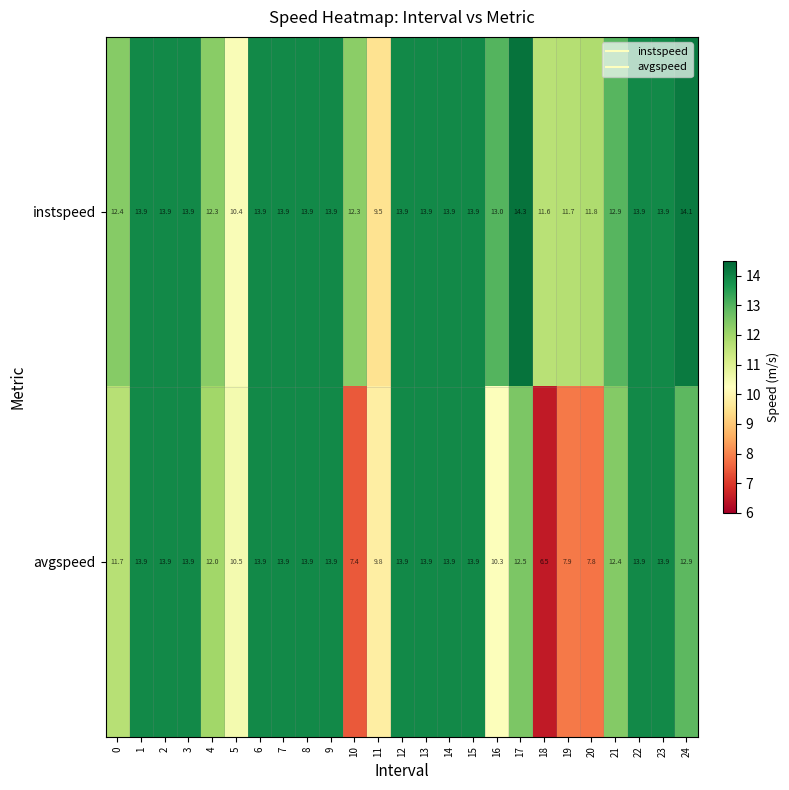

Which category has the highest value in the instspeed series?

17